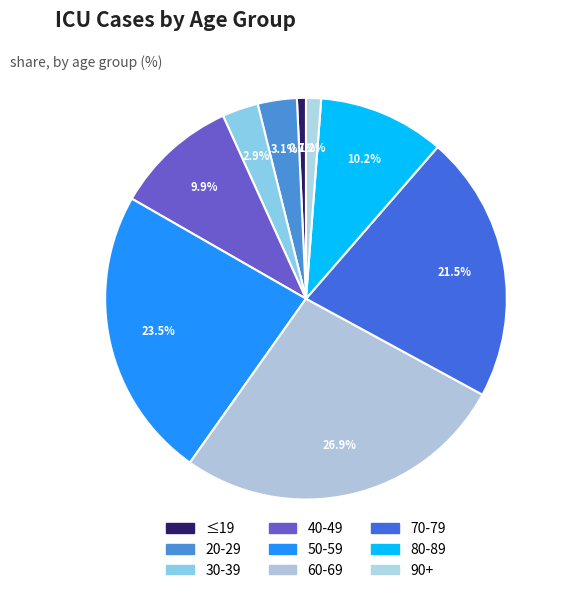

Is the sum of 50-59 and 90+ greater than half?

No